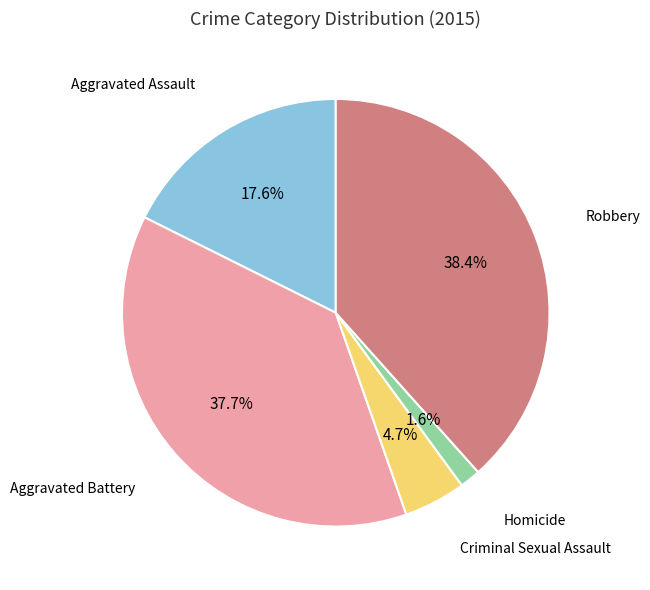

To the nearest percent, what is the average slice percentage?

20%